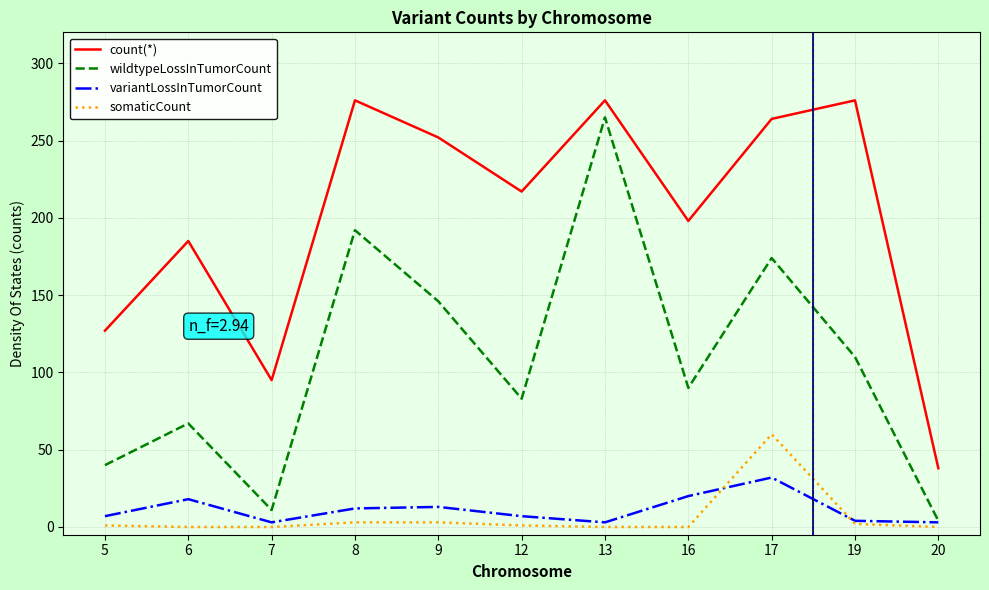

What is the average value of the wildtypeLossInTumorCount series?

107